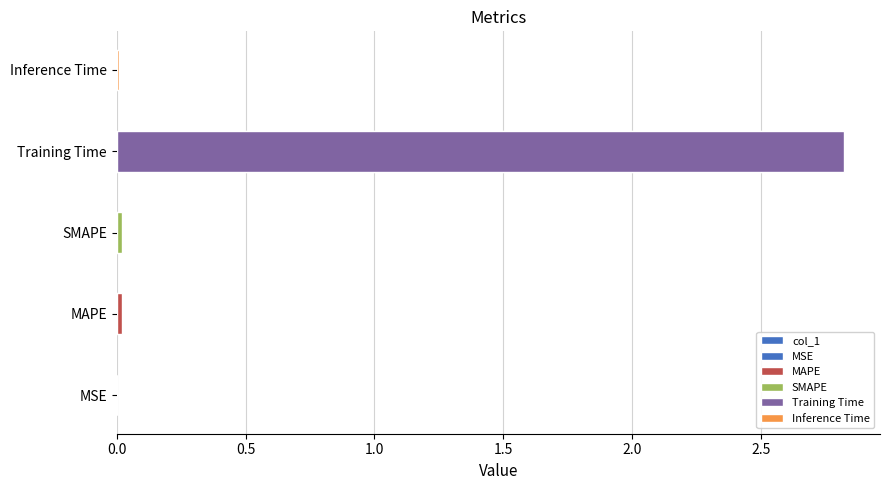

What position from the right is SMAPE?

3